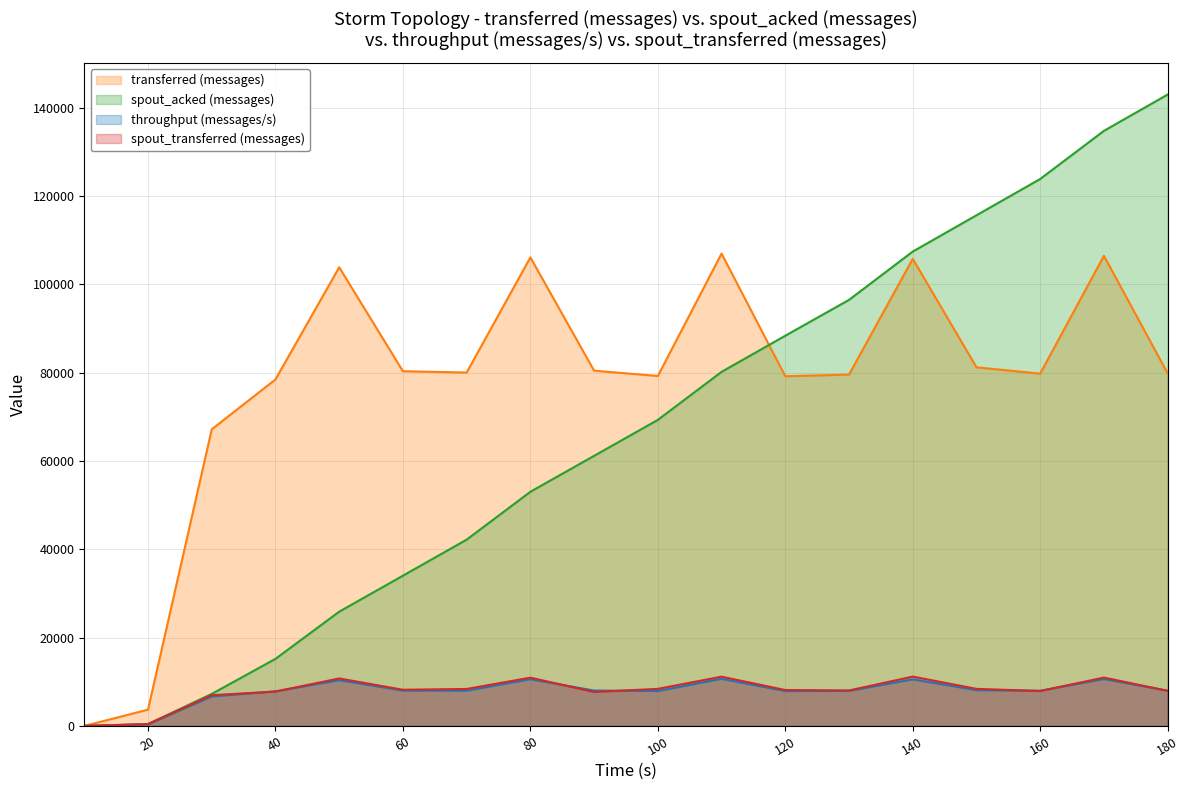

True or false: spout_acked (messages) and throughput (messages/s) cross at least once.

False